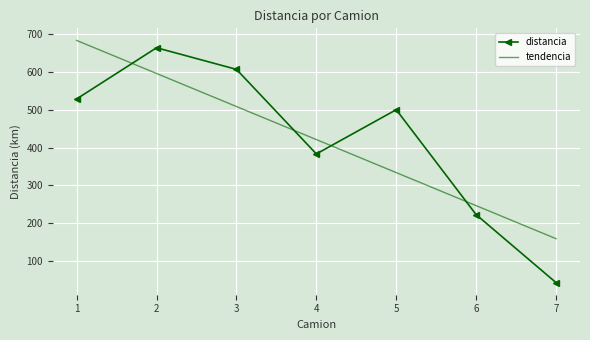

After their last crossing, which series has the higher values: tendencia or distancia?

tendencia